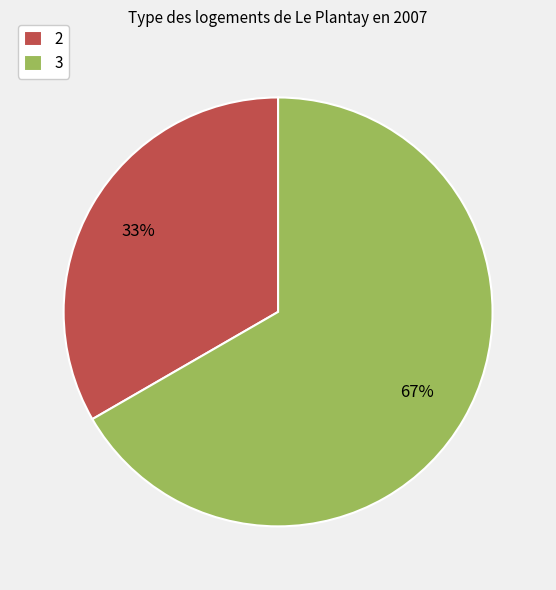

To the nearest percent, what percentage of the pie is 3?

67%